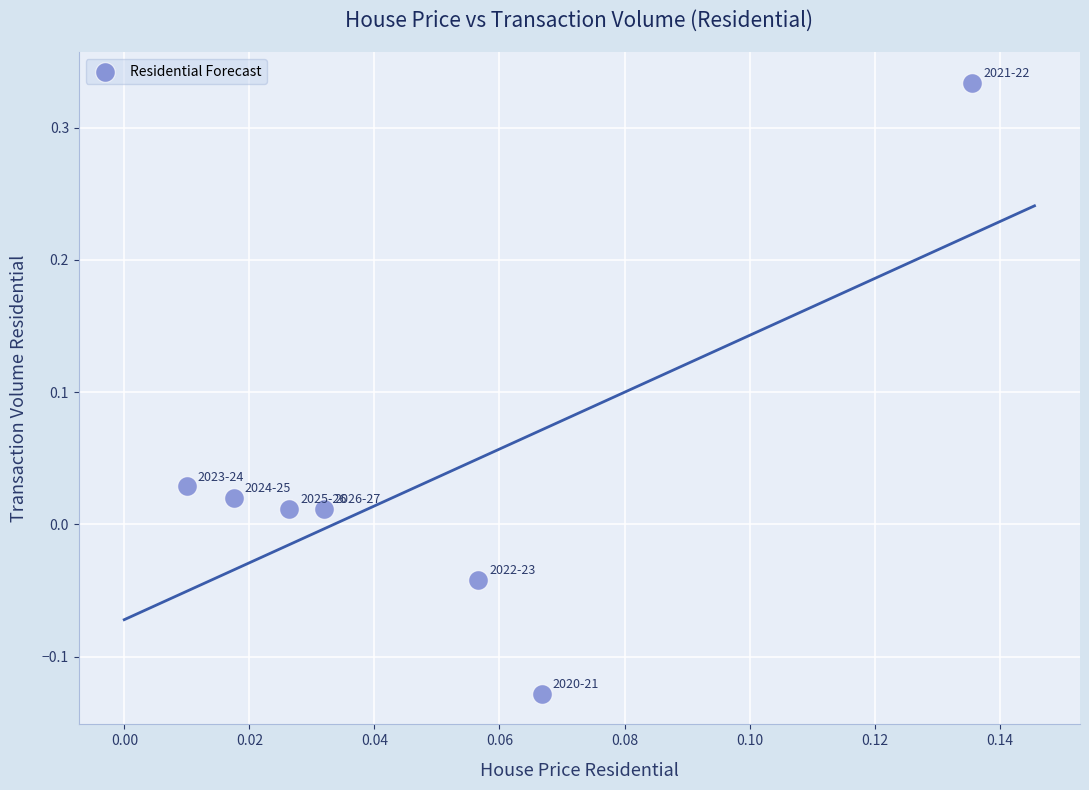

What is the range of Y values (max minus min)?

0.5